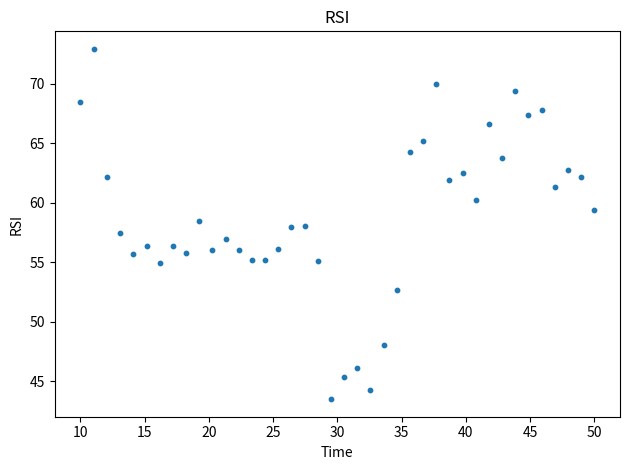

What is the range of Y values (max minus min)?

29.5